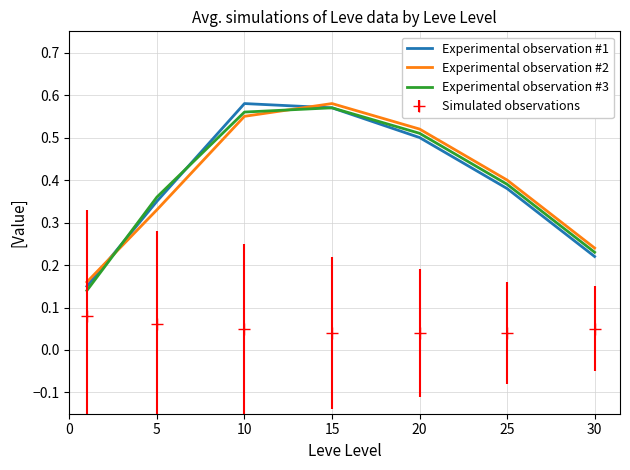

True or false: Experimental observation #1 and Simulated observations cross at least once.

False